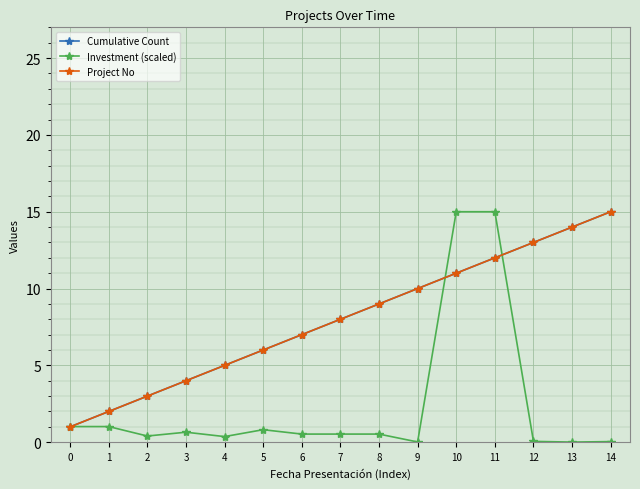

At which category is the sum across all series the highest?

11